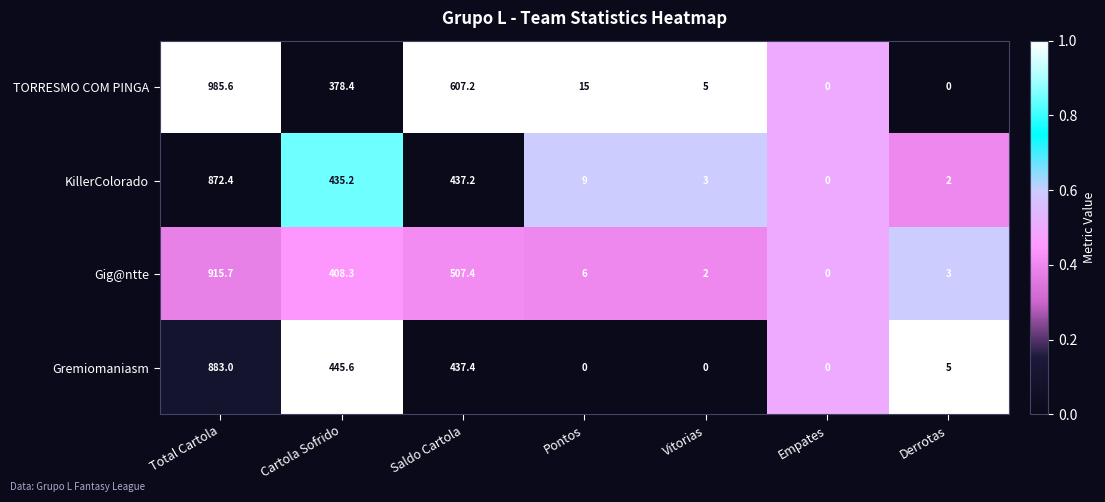

What is the sum of all KillerColorado values?

1758.8